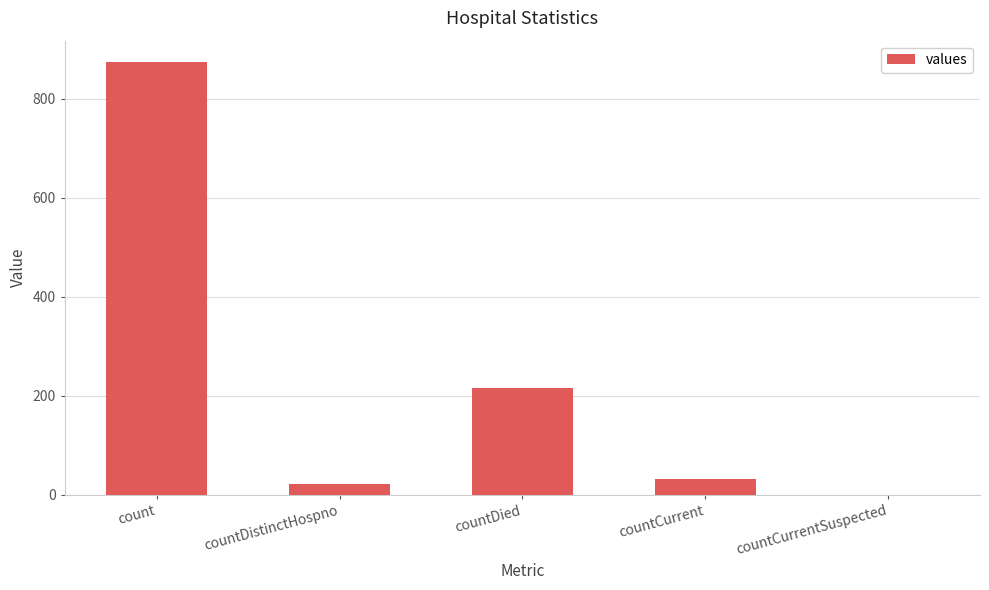

What is the change in value from count to countCurrent?

-843